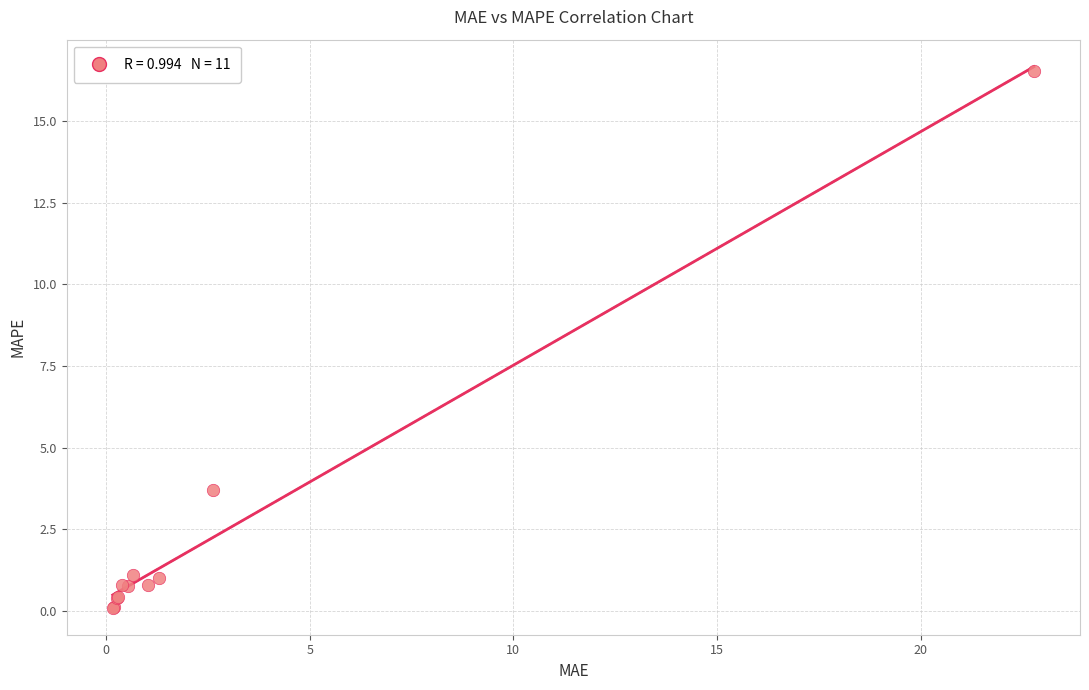

What Y value in the scatter plot is closest to 8?

3.7